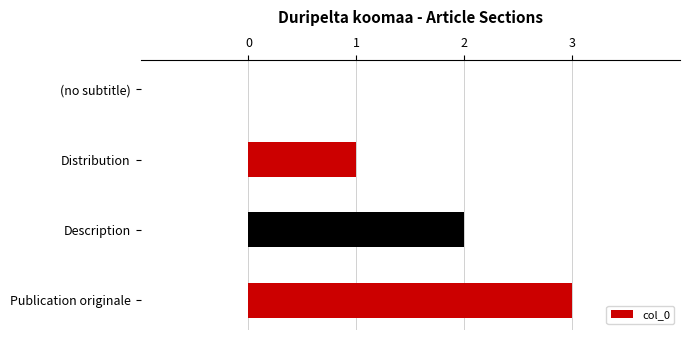

Between Distribution and Publication originale, which is larger?

Publication originale